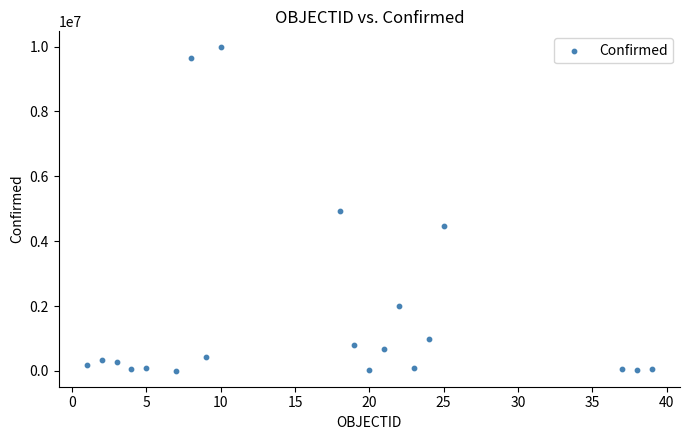

What is the range of Y values (max minus min)?

9963130